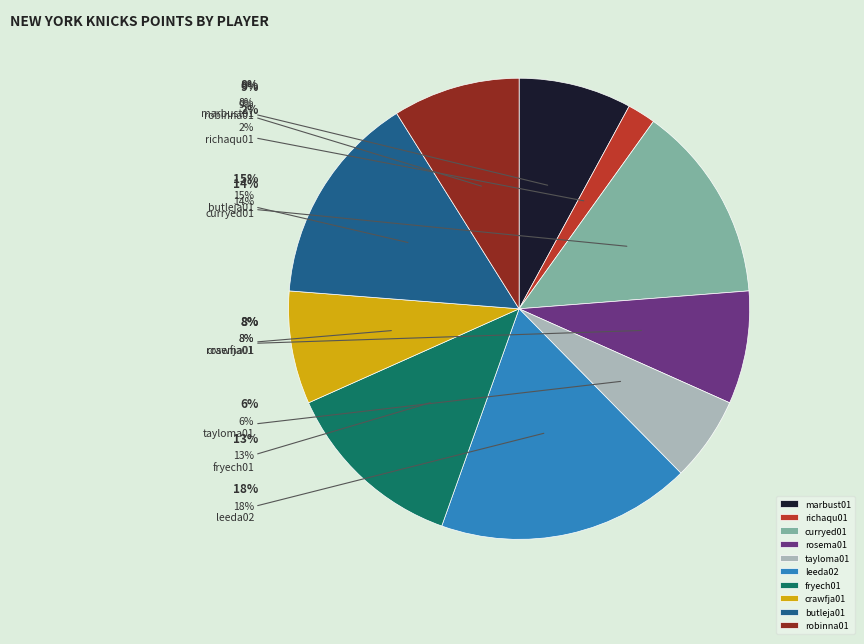

What is the change in value from richaqu01 to robinna01?

+7